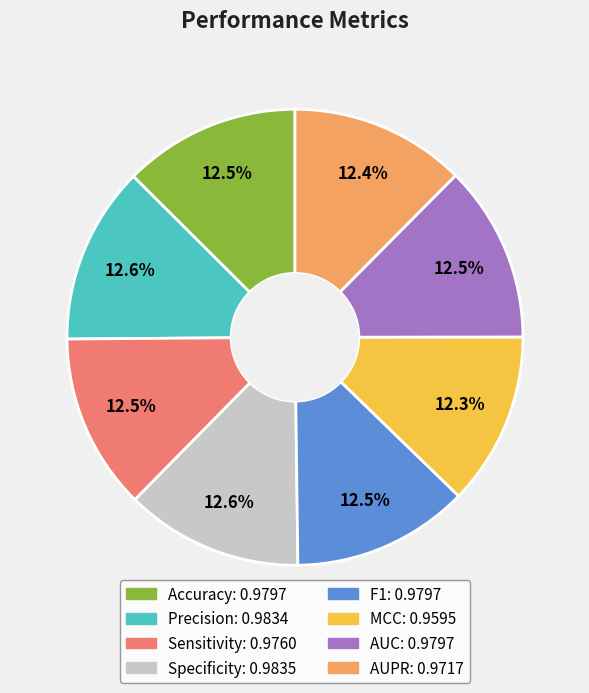

What is the total percentage of Sensitivity and Accuracy?

25.0%